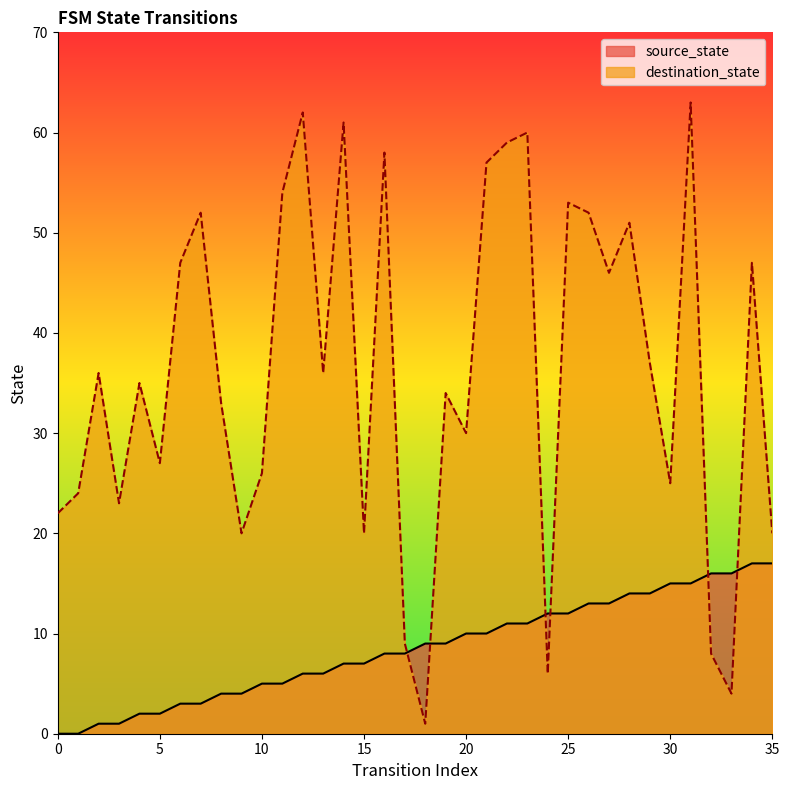

How many lines are shown in the chart?

2